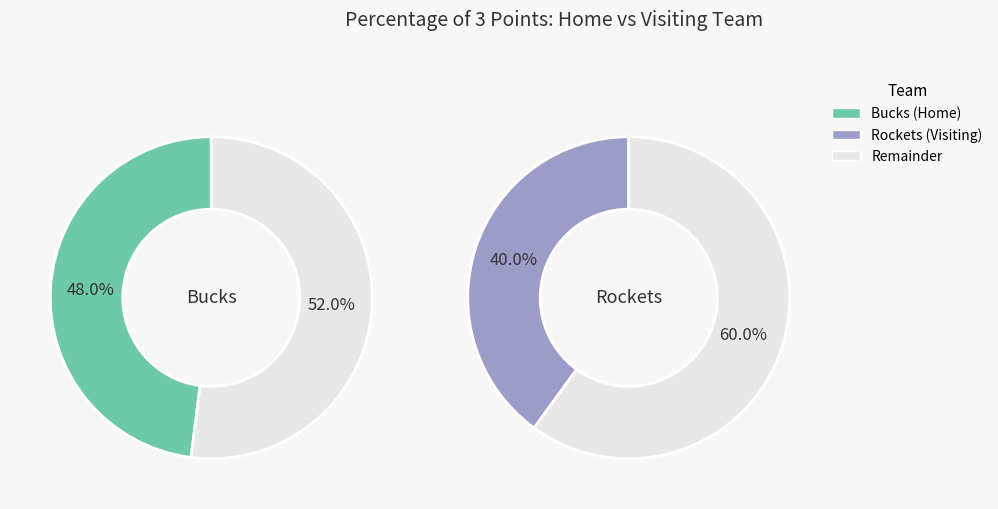

Rank the categories by value from highest to lowest.

Bucks (Home), Rockets (Visiting)